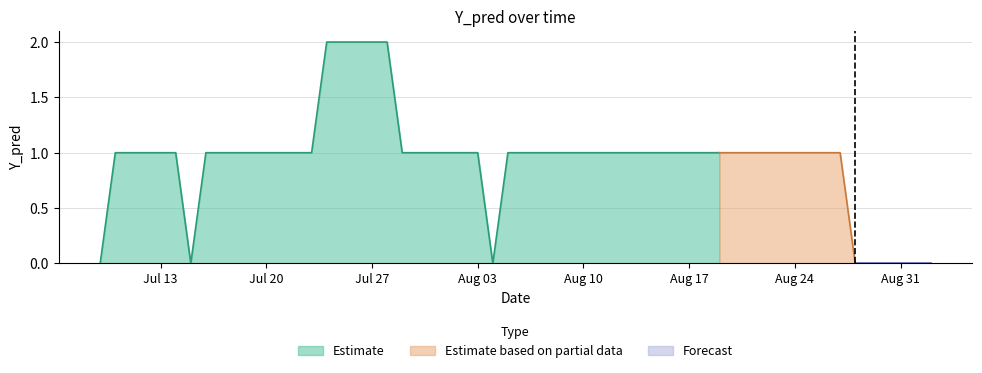

At which category does the chart reach its peak across all series?

2020-07-24